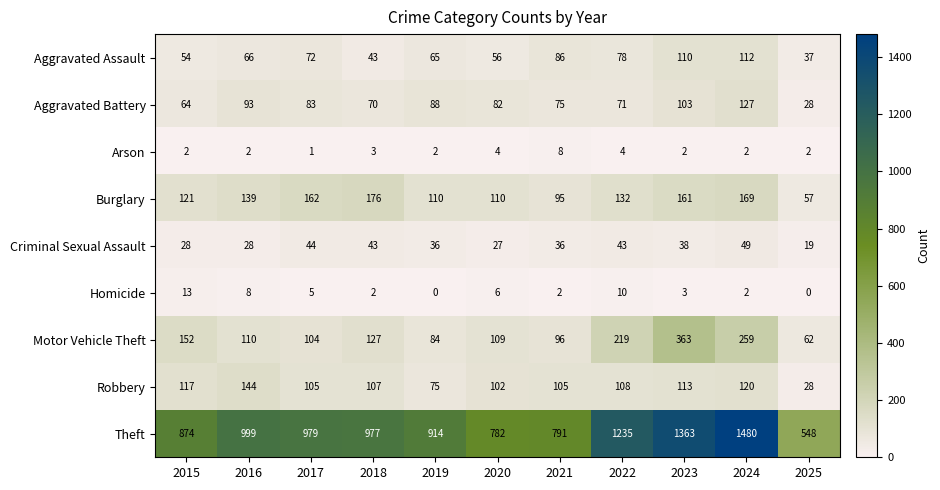

Rank the series by their maximum value, from highest to lowest.

Theft, Motor Vehicle Theft, Burglary, Robbery, Aggravated Battery, Aggravated Assault, Criminal Sexual Assault, Homicide, Arson